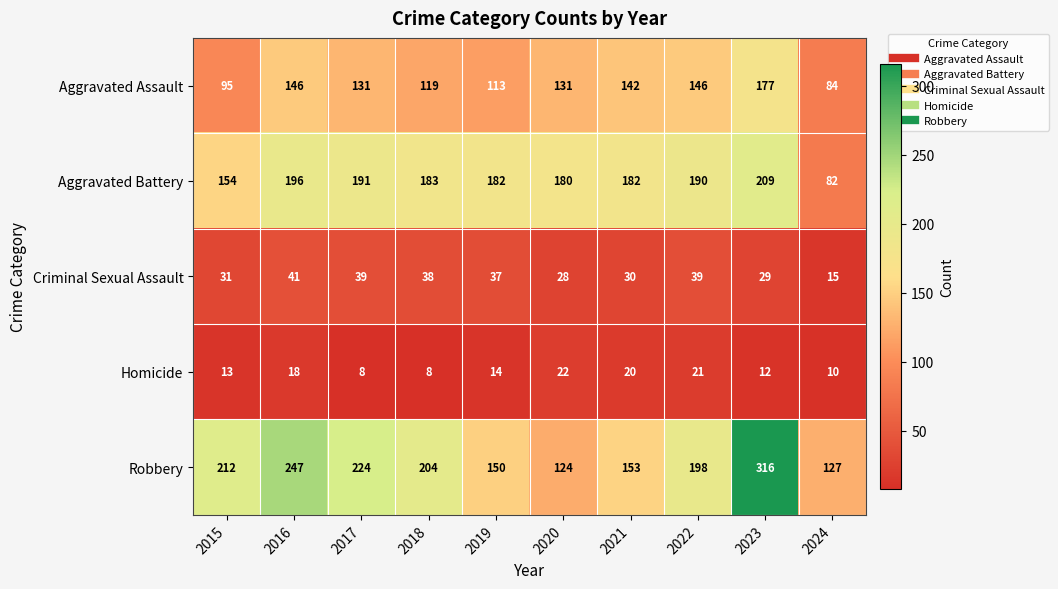

Which series has the widest spread of values?

Robbery